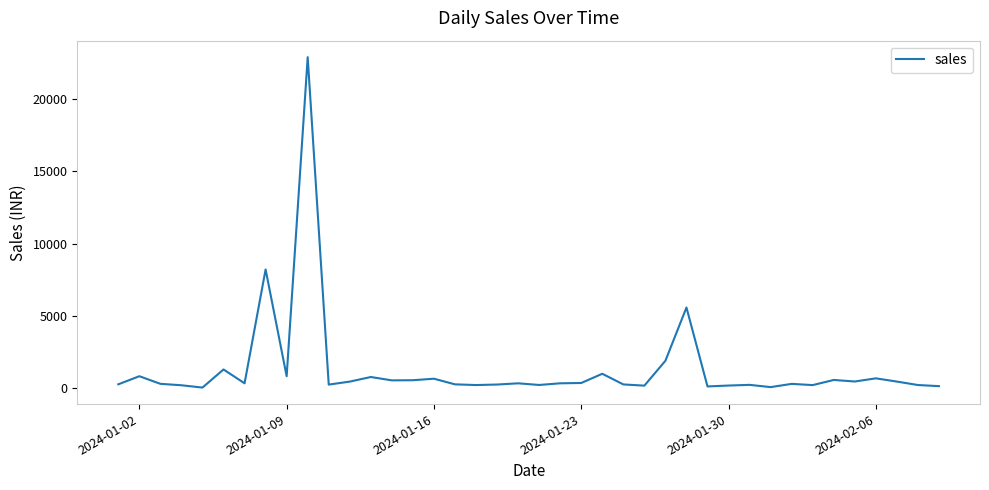

What is the greatest value displayed?

22880.5